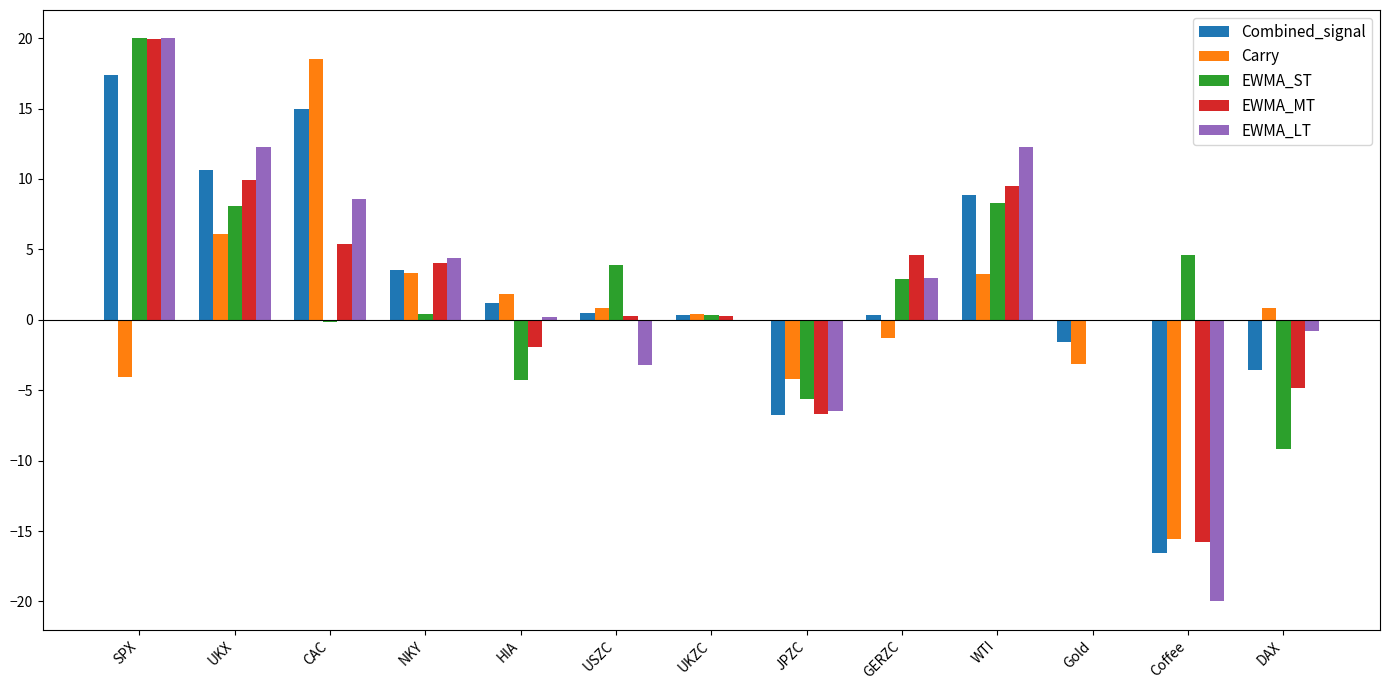

True or false: Combined_signal has a value of 24.0 at CAC.

False